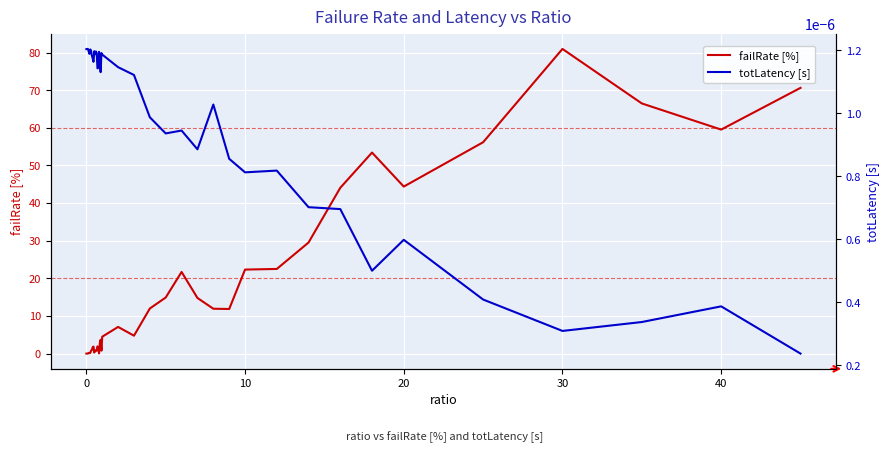

List the series in order of their peak value, lowest first.

totLatency [s], failRate [%]